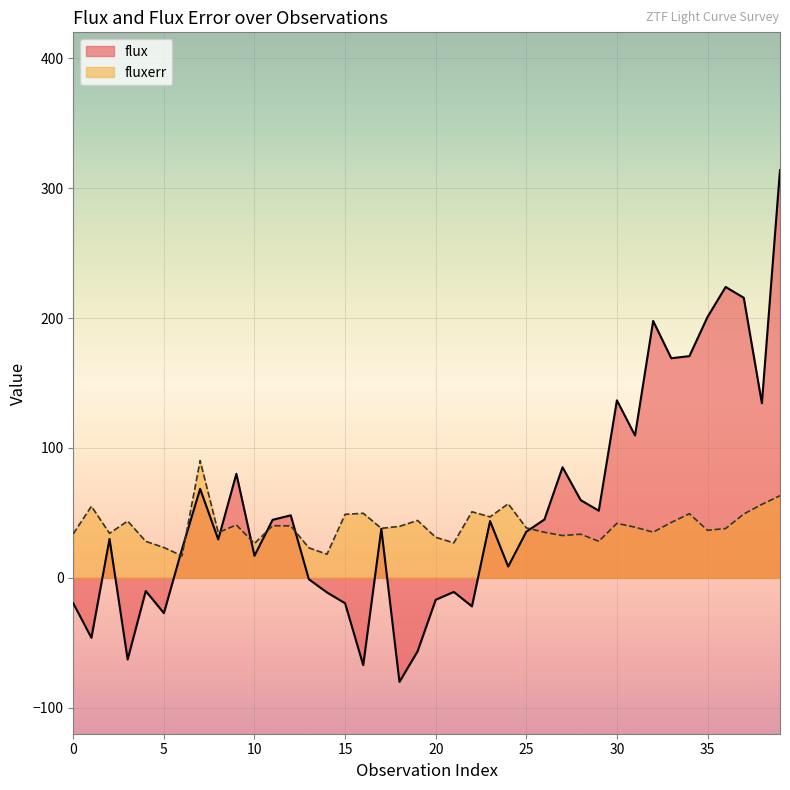

Where is the first local maximum for fluxerr?

1